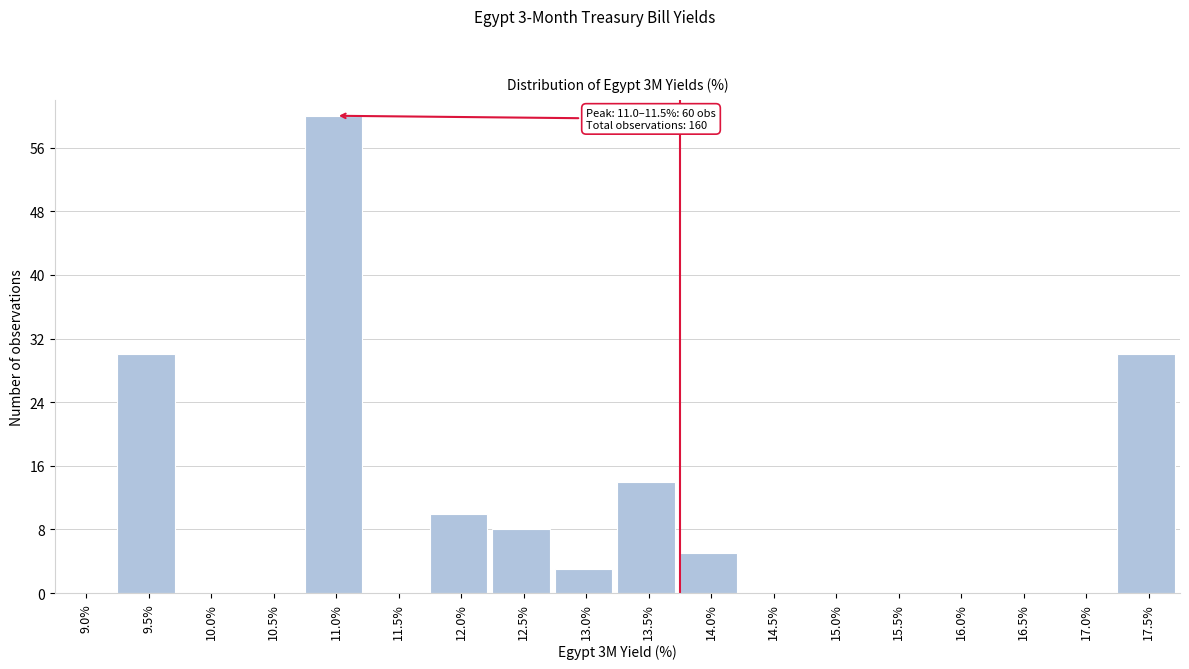

The chart shows a value of 12 at 9.5%. True or false?

False